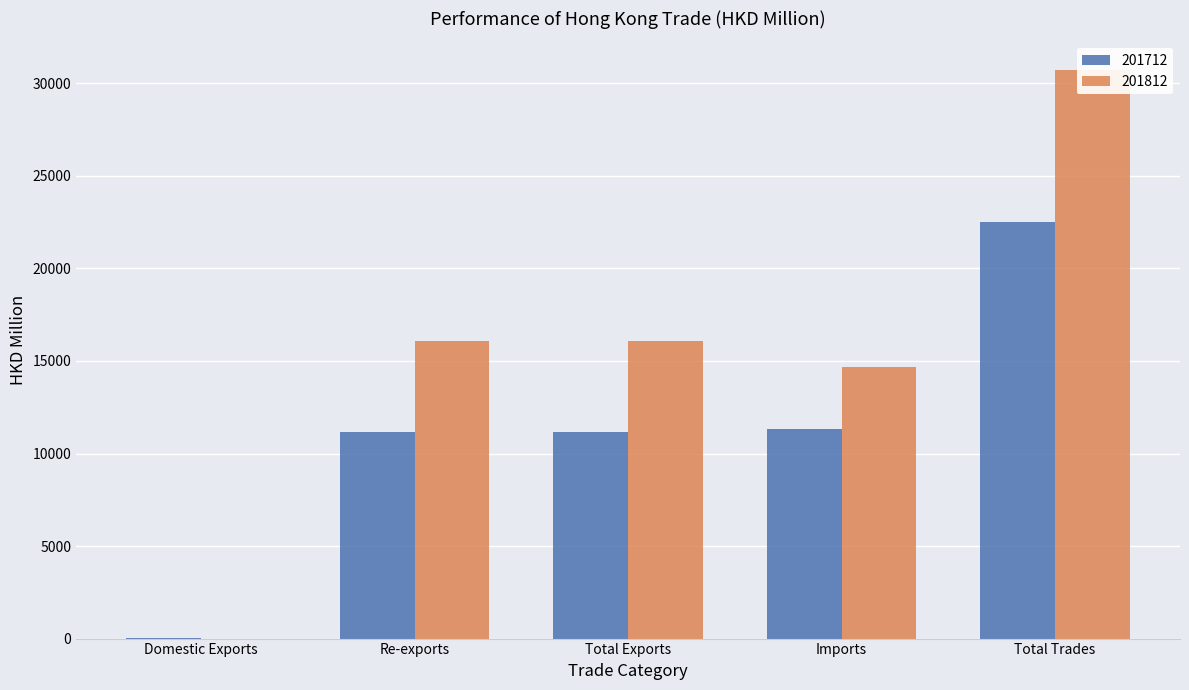

What is the label of the 1st bar from the right?

Total Trades